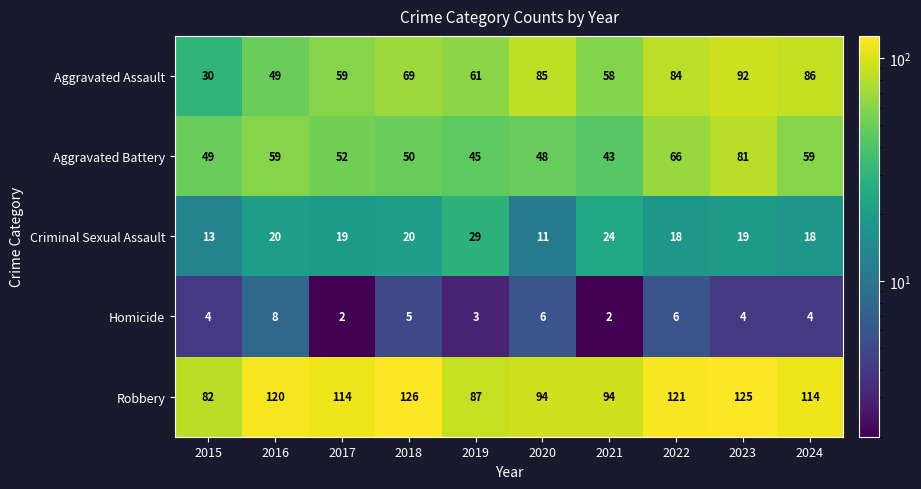

At which category is the sum across all series the highest?

2023